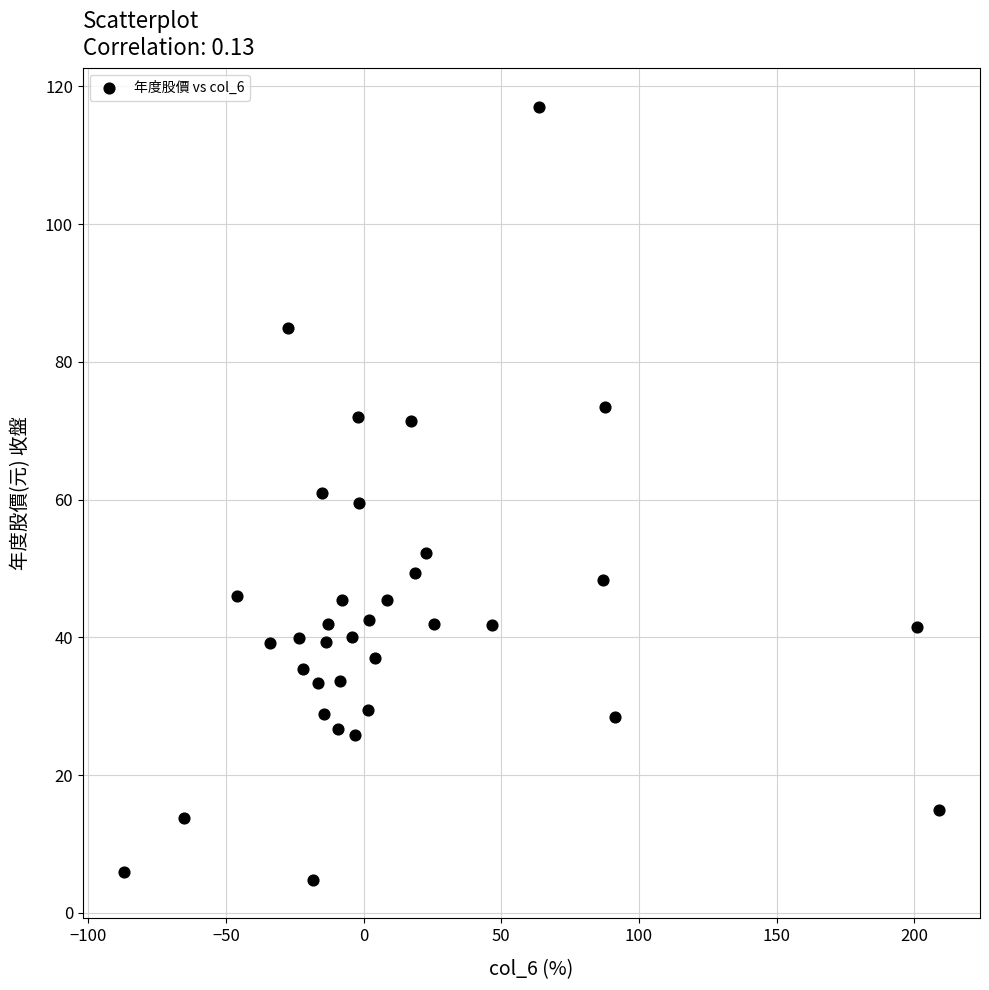

What is the range of X values (max minus min)?

296.2